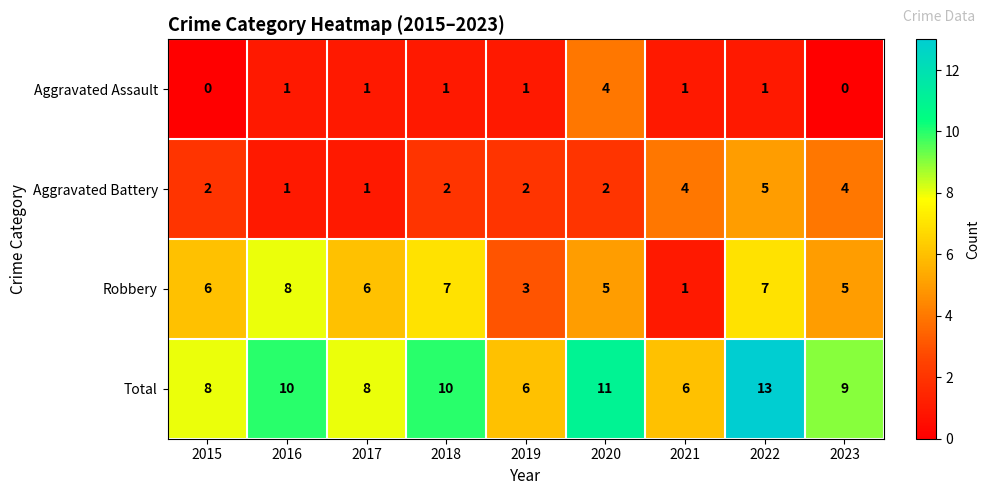

At which category is the sum across all series the highest?

2022